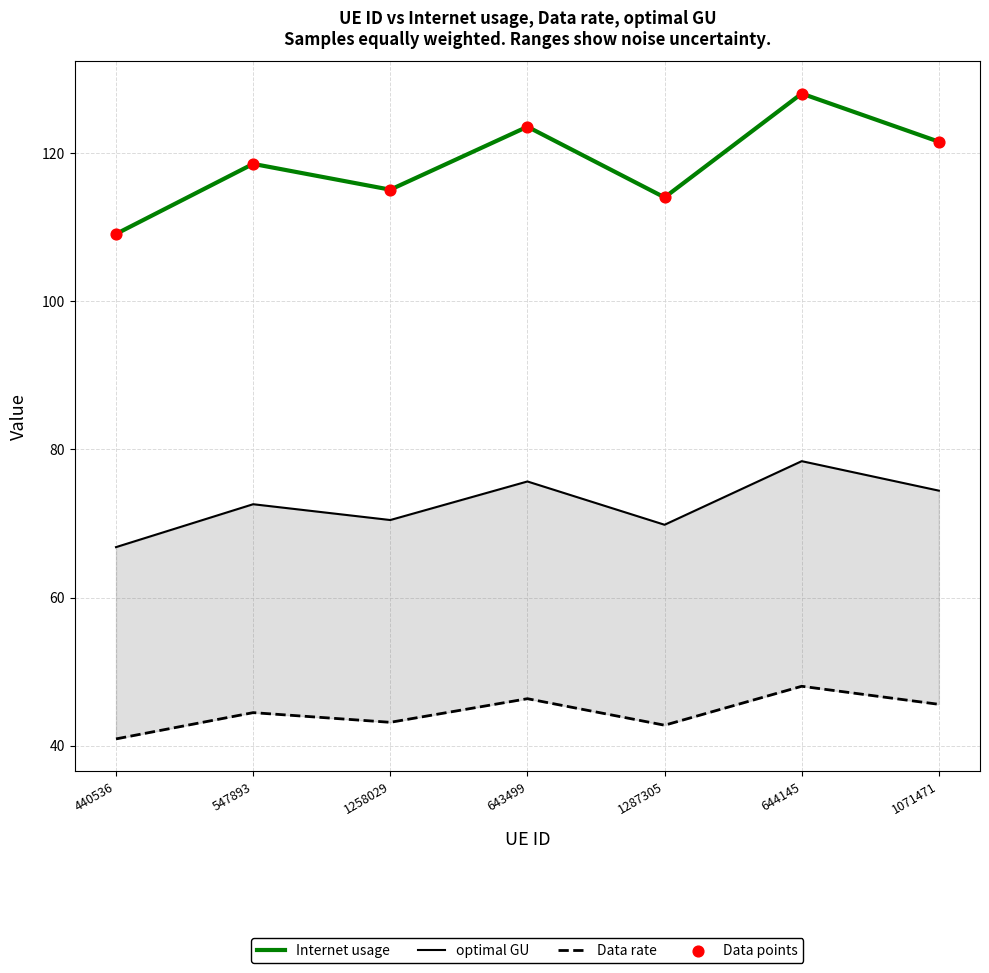

Which series reaches the maximum Y coordinate?

Internet usage